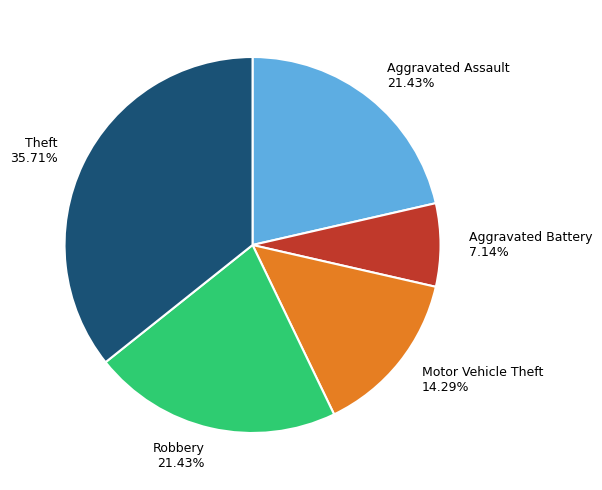

Which slice is the largest?

Theft